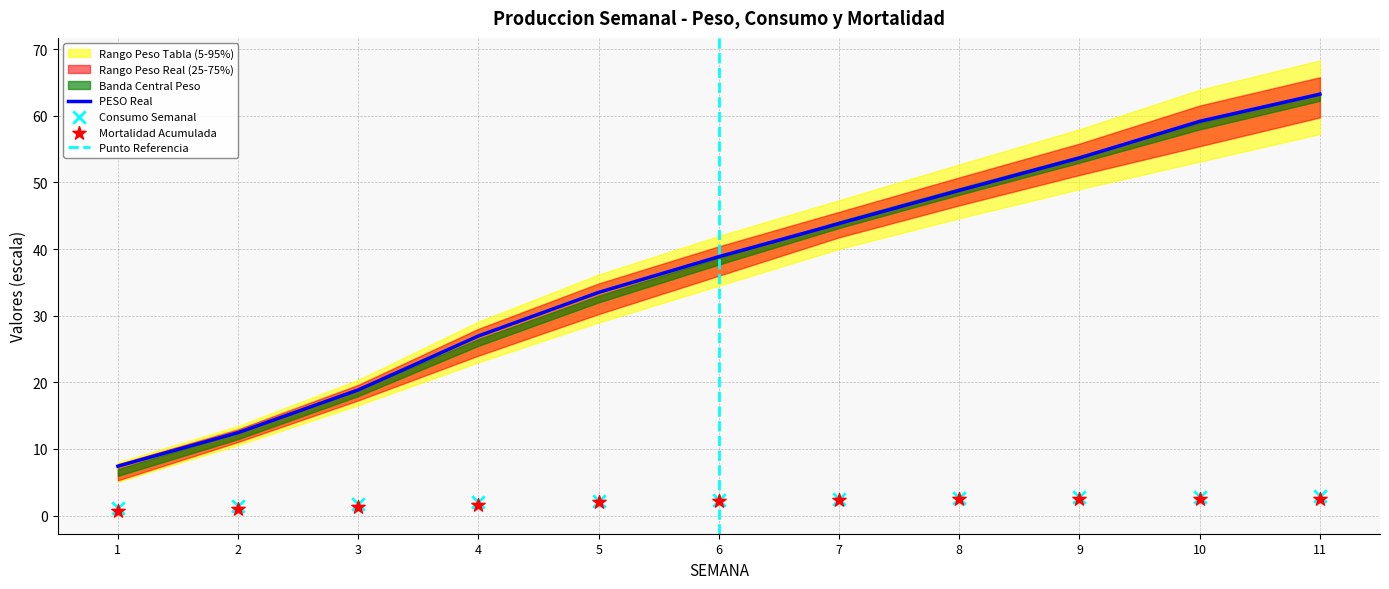

Which series contains the lowest Y value?

SALDO FIN SEMANA